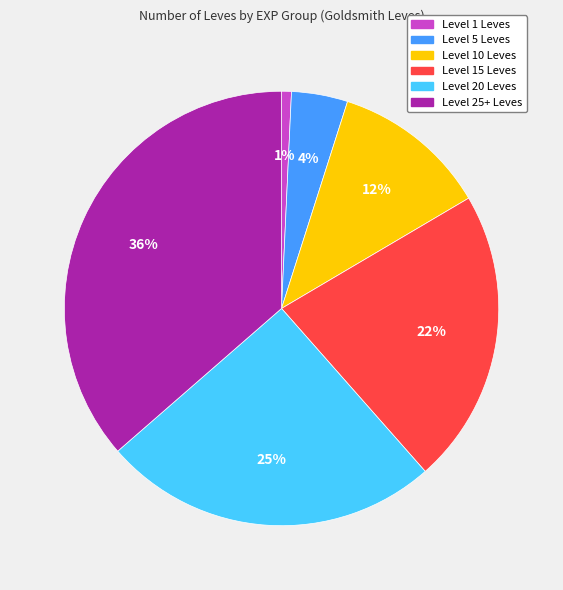

Rank the categories by value from highest to lowest.

Level 25+ Leves, Level 20 Leves, Level 15 Leves, Level 10 Leves, Level 5 Leves, Level 1 Leves